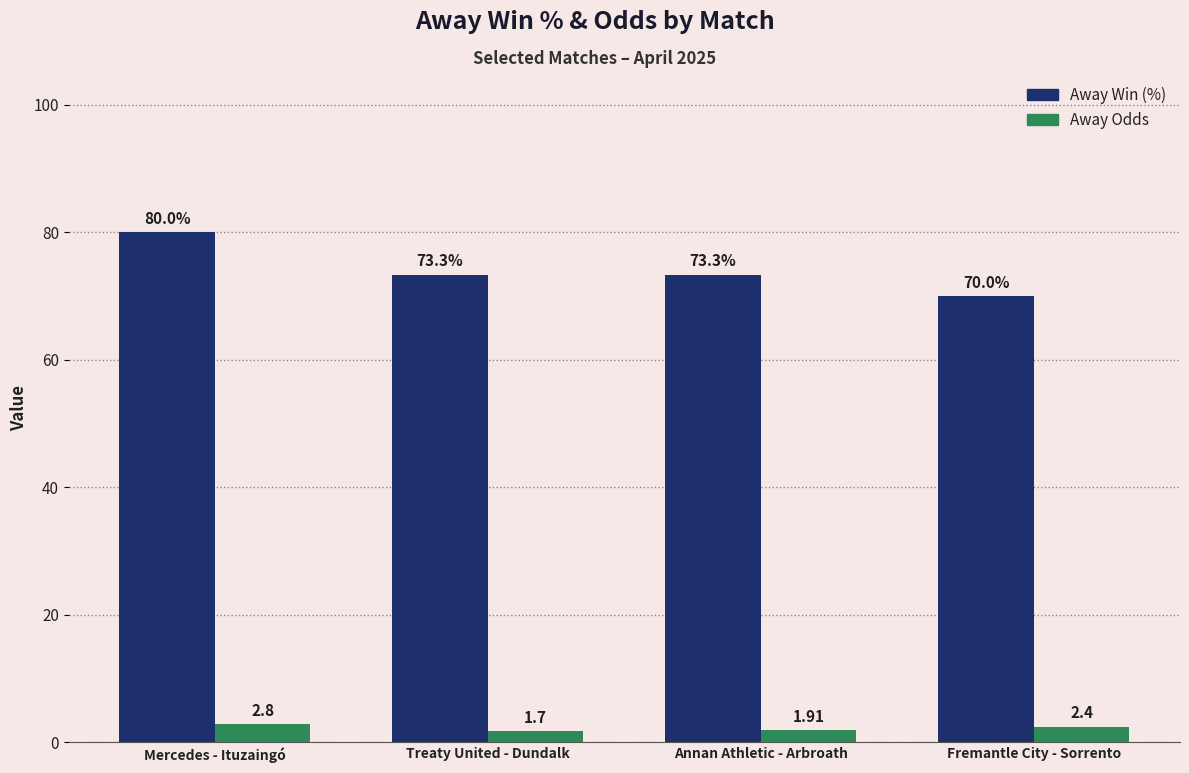

The Away Win (%) series shows 73.3 at Treaty United - Dundalk. True or false?

True